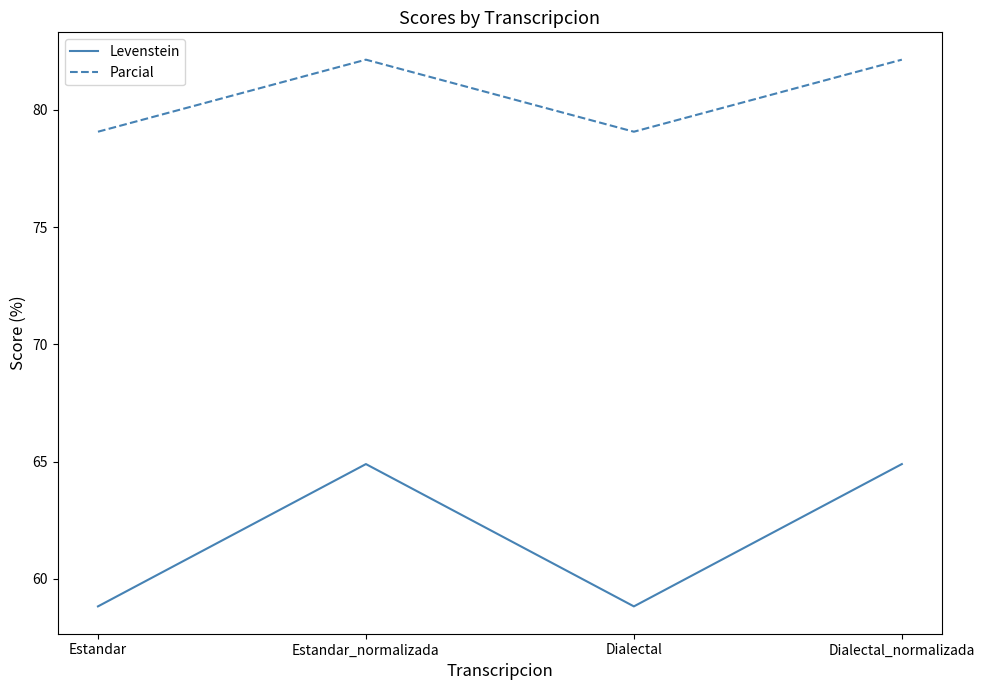

Is it true that Levenstein equals 85.1 at Estandar?

False